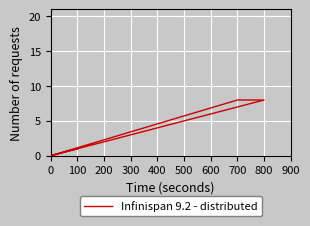

Count the number of data series in this chart.

1